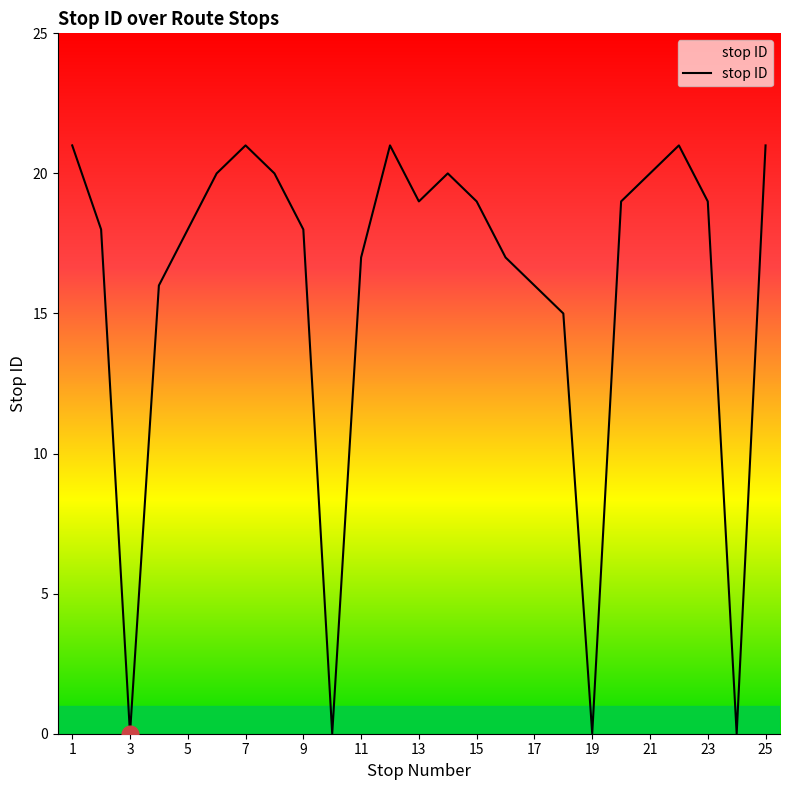

What is the average value?

16